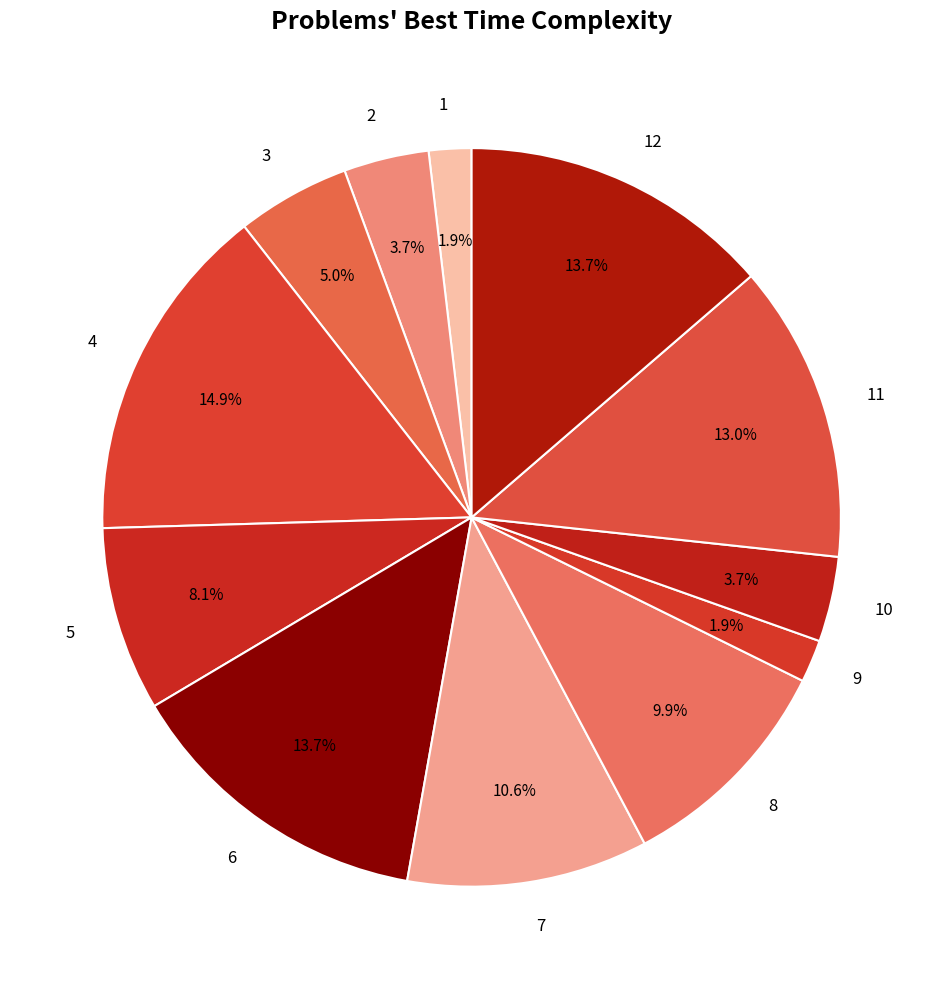

Which slice is the largest?

4